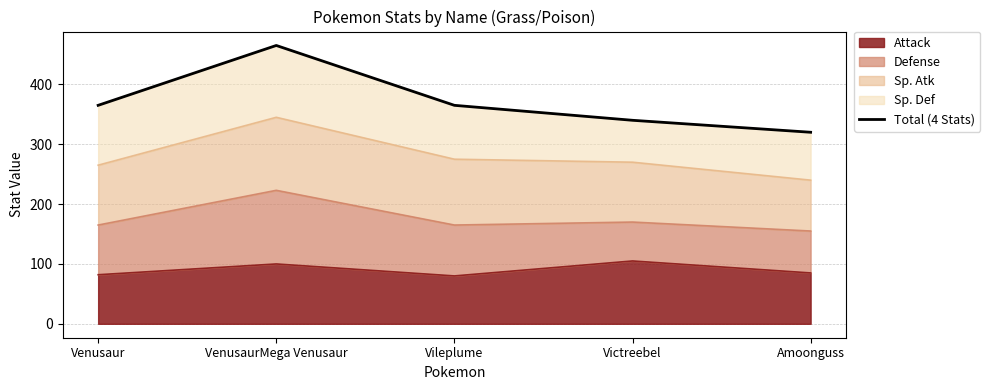

What is the change in value from Venusaur to Victreebel?

-25